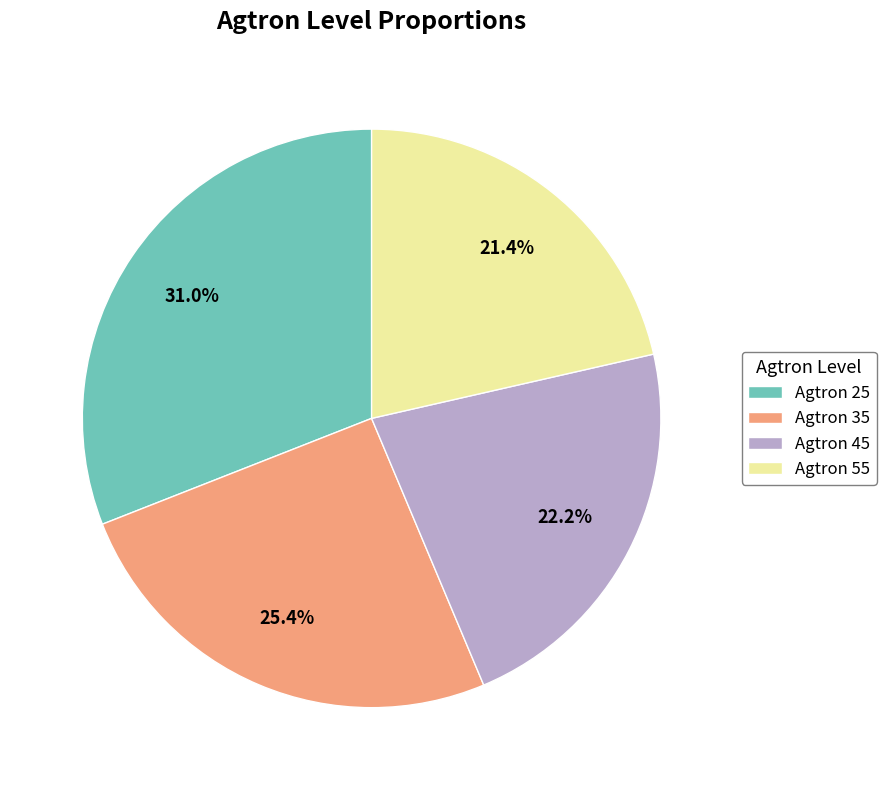

What percentage is the Agtron 25 slice, to the nearest percent?

31%